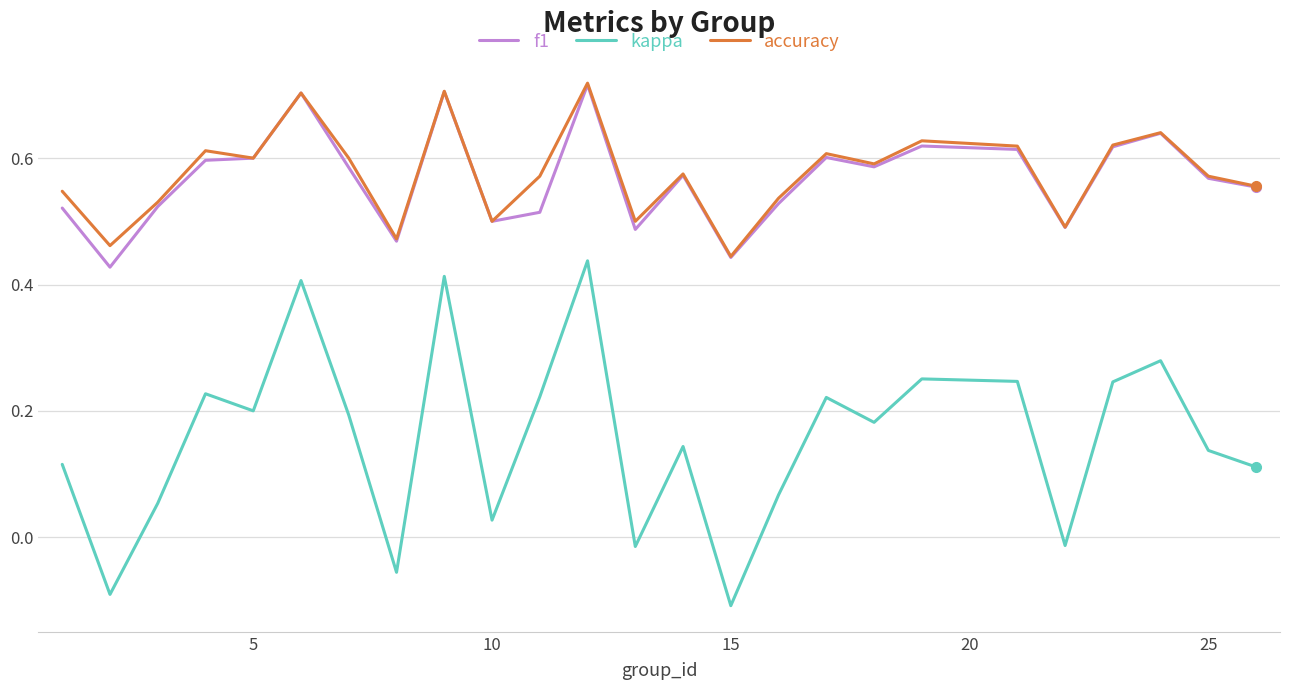

Which series has the largest range (max minus min)?

kappa